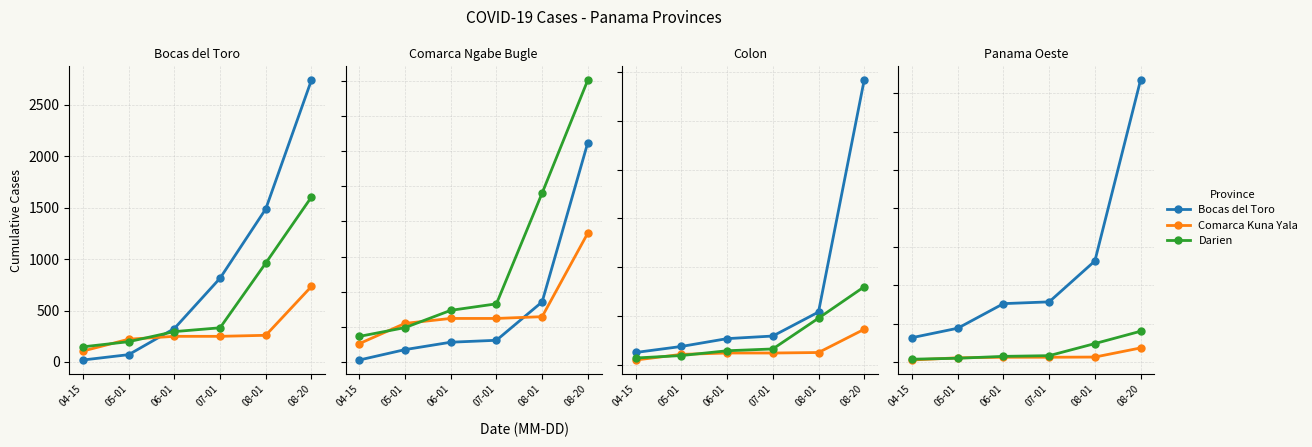

Which series changed the most between 05-01 and 06-01?

Panama Oeste